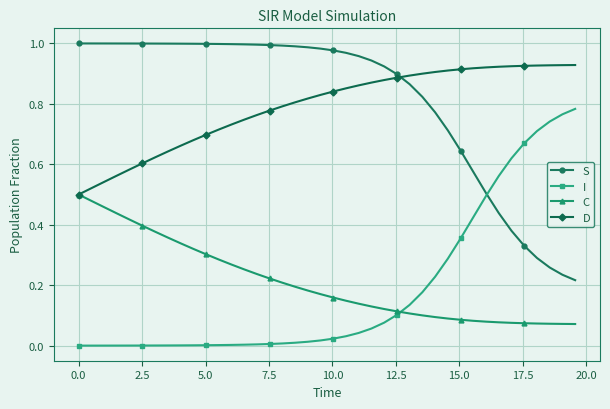

Rank the series by their maximum value, from lowest to highest.

C, I, D, S